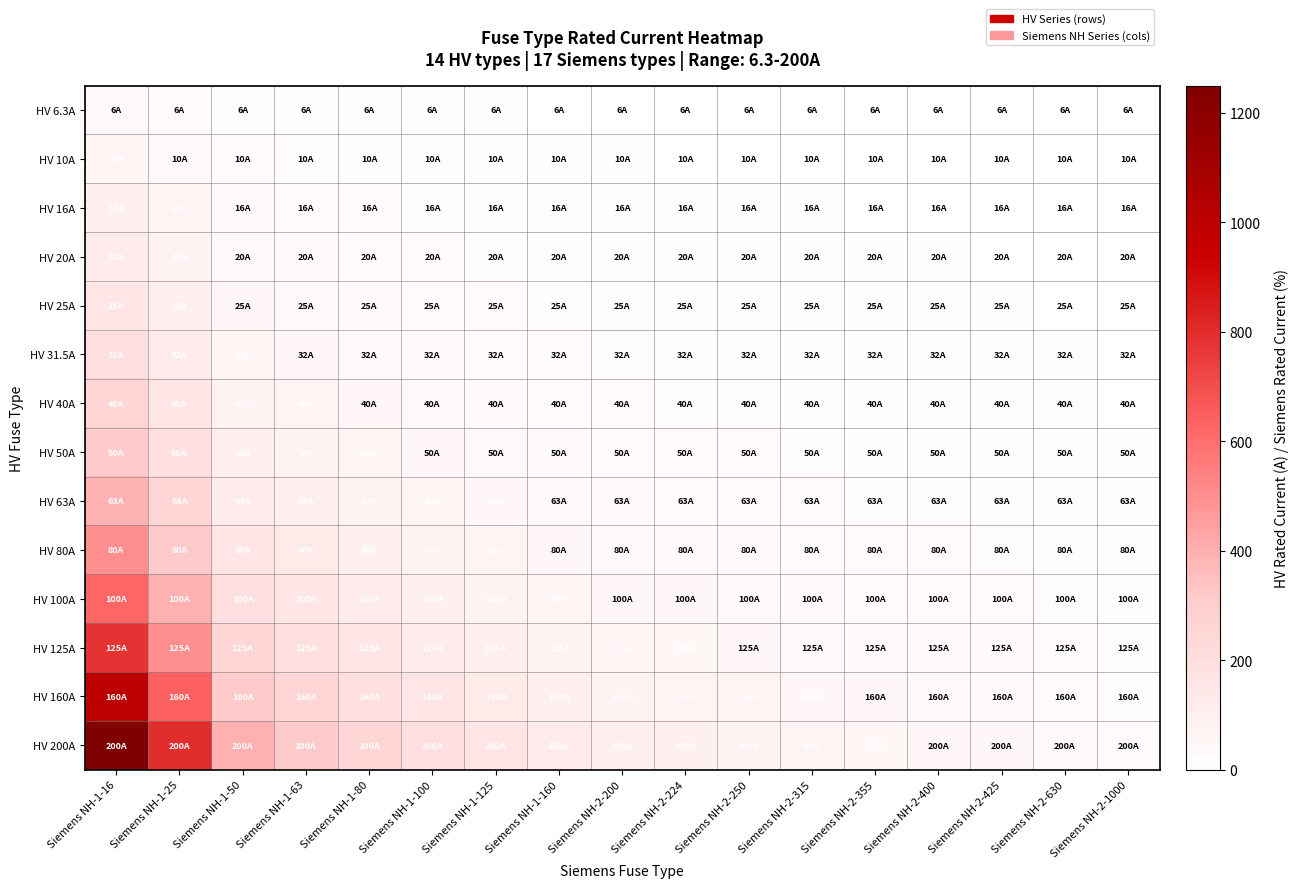

Reading left to right, transcribe all the data shown in this chart.

HV 6.3A: Siemens NH-1-16=39.4	Siemens NH-1-25=25.2	Siemens NH-1-50=12.6	Siemens NH-1-63=10.0	Siemens NH-1-80=7.9	Siemens NH-1-100=6.3	Siemens NH-1-125=5.0	Siemens NH-1-160=3.9	Siemens NH-2-200=3.1	Siemens NH-2-224=2.8	Siemens NH-2-250=2.5	Siemens NH-2-315=2.0	Siemens NH-2-355=1.8	Siemens NH-2-400=1.6	Siemens NH-2-425=1.5	Siemens NH-2-630=1.0	Siemens NH-2-1000=0.6
HV 10A: Siemens NH-1-16=62.5	Siemens NH-1-25=40.0	Siemens NH-1-50=20.0	Siemens NH-1-63=15.9	Siemens NH-1-80=12.5	Siemens NH-1-100=10.0	Siemens NH-1-125=8.0	Siemens NH-1-160=6.2	Siemens NH-2-200=5.0	Siemens NH-2-224=4.5	Siemens NH-2-250=4.0	Siemens NH-2-315=3.2	Siemens NH-2-355=2.8	Siemens NH-2-400=2.5	Siemens NH-2-425=2.4	Siemens NH-2-630=1.6	Siemens NH-2-1000=1.0
HV 16A: Siemens NH-1-16=100.0	Siemens NH-1-25=64.0	Siemens NH-1-50=32.0	Siemens NH-1-63=25.4	Siemens NH-1-80=20.0	Siemens NH-1-100=16.0	Siemens NH-1-125=12.8	Siemens NH-1-160=10.0	Siemens NH-2-200=8.0	Siemens NH-2-224=7.1	Siemens NH-2-250=6.4	Siemens NH-2-315=5.1	Siemens NH-2-355=4.5	Siemens NH-2-400=4.0	Siemens NH-2-425=3.8	Siemens NH-2-630=2.5	Siemens NH-2-1000=1.6
HV 20A: Siemens NH-1-16=125.0	Siemens NH-1-25=80.0	Siemens NH-1-50=40.0	Siemens NH-1-63=31.7	Siemens NH-1-80=25.0	Siemens NH-1-100=20.0	Siemens NH-1-125=16.0	Siemens NH-1-160=12.5	Siemens NH-2-200=10.0	Siemens NH-2-224=8.9	Siemens NH-2-250=8.0	Siemens NH-2-315=6.3	Siemens NH-2-355=5.6	Siemens NH-2-400=5.0	Siemens NH-2-425=4.7	Siemens NH-2-630=3.2	Siemens NH-2-1000=2.0
HV 25A: Siemens NH-1-16=156.2	Siemens NH-1-25=100.0	Siemens NH-1-50=50.0	Siemens NH-1-63=39.7	Siemens NH-1-80=31.2	Siemens NH-1-100=25.0	Siemens NH-1-125=20.0	Siemens NH-1-160=15.6	Siemens NH-2-200=12.5	Siemens NH-2-224=11.2	Siemens NH-2-250=10.0	Siemens NH-2-315=7.9	Siemens NH-2-355=7.0	Siemens NH-2-400=6.2	Siemens NH-2-425=5.9	Siemens NH-2-630=4.0	Siemens NH-2-1000=2.5
HV 31.5A: Siemens NH-1-16=196.9	Siemens NH-1-25=126.0	Siemens NH-1-50=63.0	Siemens NH-1-63=50.0	Siemens NH-1-80=39.4	Siemens NH-1-100=31.5	Siemens NH-1-125=25.2	Siemens NH-1-160=19.7	Siemens NH-2-200=15.8	Siemens NH-2-224=14.1	Siemens NH-2-250=12.6	Siemens NH-2-315=10.0	Siemens NH-2-355=8.9	Siemens NH-2-400=7.9	Siemens NH-2-425=7.4	Siemens NH-2-630=5.0	Siemens NH-2-1000=3.1
HV 40A: Siemens NH-1-16=250.0	Siemens NH-1-25=160.0	Siemens NH-1-50=80.0	Siemens NH-1-63=63.5	Siemens NH-1-80=50.0	Siemens NH-1-100=40.0	Siemens NH-1-125=32.0	Siemens NH-1-160=25.0	Siemens NH-2-200=20.0	Siemens NH-2-224=17.9	Siemens NH-2-250=16.0	Siemens NH-2-315=12.7	Siemens NH-2-355=11.3	Siemens NH-2-400=10.0	Siemens NH-2-425=9.4	Siemens NH-2-630=6.3	Siemens NH-2-1000=4.0
HV 50A: Siemens NH-1-16=312.5	Siemens NH-1-25=200.0	Siemens NH-1-50=100.0	Siemens NH-1-63=79.4	Siemens NH-1-80=62.5	Siemens NH-1-100=50.0	Siemens NH-1-125=40.0	Siemens NH-1-160=31.2	Siemens NH-2-200=25.0	Siemens NH-2-224=22.3	Siemens NH-2-250=20.0	Siemens NH-2-315=15.9	Siemens NH-2-355=14.1	Siemens NH-2-400=12.5	Siemens NH-2-425=11.8	Siemens NH-2-630=7.9	Siemens NH-2-1000=5.0
HV 63A: Siemens NH-1-16=393.8	Siemens NH-1-25=252.0	Siemens NH-1-50=126.0	Siemens NH-1-63=100.0	Siemens NH-1-80=78.8	Siemens NH-1-100=63.0	Siemens NH-1-125=50.4	Siemens NH-1-160=39.4	Siemens NH-2-200=31.5	Siemens NH-2-224=28.1	Siemens NH-2-250=25.2	Siemens NH-2-315=20.0	Siemens NH-2-355=17.7	Siemens NH-2-400=15.8	Siemens NH-2-425=14.8	Siemens NH-2-630=10.0	Siemens NH-2-1000=6.3
HV 80A: Siemens NH-1-16=500.0	Siemens NH-1-25=320.0	Siemens NH-1-50=160.0	Siemens NH-1-63=127.0	Siemens NH-1-80=100.0	Siemens NH-1-100=80.0	Siemens NH-1-125=64.0	Siemens NH-1-160=50.0	Siemens NH-2-200=40.0	Siemens NH-2-224=35.7	Siemens NH-2-250=32.0	Siemens NH-2-315=25.4	Siemens NH-2-355=22.5	Siemens NH-2-400=20.0	Siemens NH-2-425=18.8	Siemens NH-2-630=12.7	Siemens NH-2-1000=8.0
HV 100A: Siemens NH-1-16=625.0	Siemens NH-1-25=400.0	Siemens NH-1-50=200.0	Siemens NH-1-63=158.7	Siemens NH-1-80=125.0	Siemens NH-1-100=100.0	Siemens NH-1-125=80.0	Siemens NH-1-160=62.5	Siemens NH-2-200=50.0	Siemens NH-2-224=44.6	Siemens NH-2-250=40.0	Siemens NH-2-315=31.7	Siemens NH-2-355=28.2	Siemens NH-2-400=25.0	Siemens NH-2-425=23.5	Siemens NH-2-630=15.9	Siemens NH-2-1000=10.0
HV 125A: Siemens NH-1-16=781.2	Siemens NH-1-25=500.0	Siemens NH-1-50=250.0	Siemens NH-1-63=198.4	Siemens NH-1-80=156.2	Siemens NH-1-100=125.0	Siemens NH-1-125=100.0	Siemens NH-1-160=78.1	Siemens NH-2-200=62.5	Siemens NH-2-224=55.8	Siemens NH-2-250=50.0	Siemens NH-2-315=39.7	Siemens NH-2-355=35.2	Siemens NH-2-400=31.2	Siemens NH-2-425=29.4	Siemens NH-2-630=19.8	Siemens NH-2-1000=12.5
HV 160A: Siemens NH-1-16=1000.0	Siemens NH-1-25=640.0	Siemens NH-1-50=320.0	Siemens NH-1-63=254.0	Siemens NH-1-80=200.0	Siemens NH-1-100=160.0	Siemens NH-1-125=128.0	Siemens NH-1-160=100.0	Siemens NH-2-200=80.0	Siemens NH-2-224=71.4	Siemens NH-2-250=64.0	Siemens NH-2-315=50.8	Siemens NH-2-355=45.1	Siemens NH-2-400=40.0	Siemens NH-2-425=37.6	Siemens NH-2-630=25.4	Siemens NH-2-1000=16.0
HV 200A: Siemens NH-1-16=1250.0	Siemens NH-1-25=800.0	Siemens NH-1-50=400.0	Siemens NH-1-63=317.5	Siemens NH-1-80=250.0	Siemens NH-1-100=200.0	Siemens NH-1-125=160.0	Siemens NH-1-160=125.0	Siemens NH-2-200=100.0	Siemens NH-2-224=89.3	Siemens NH-2-250=80.0	Siemens NH-2-315=63.5	Siemens NH-2-355=56.3	Siemens NH-2-400=50.0	Siemens NH-2-425=47.1	Siemens NH-2-630=31.7	Siemens NH-2-1000=20.0